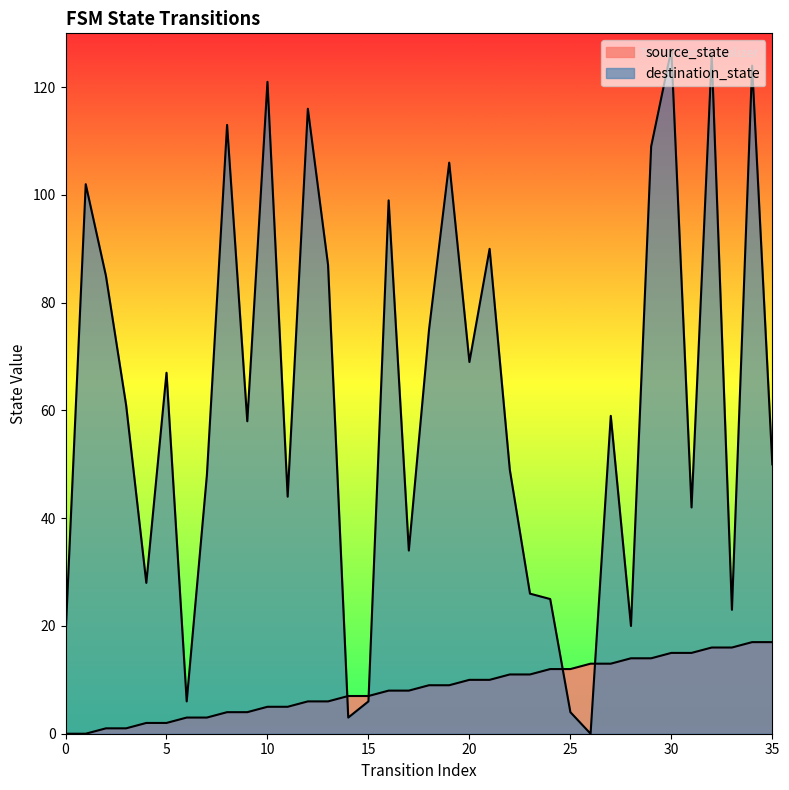

After their last crossing, which series has the higher values: destination_state or source_state?

destination_state